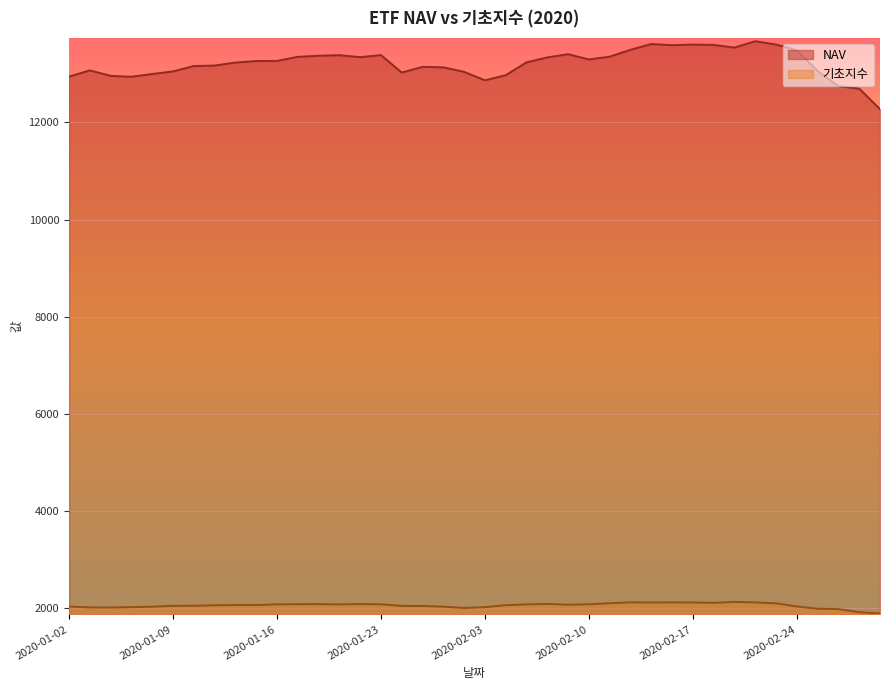

Which series has the largest range (max minus min)?

NAV